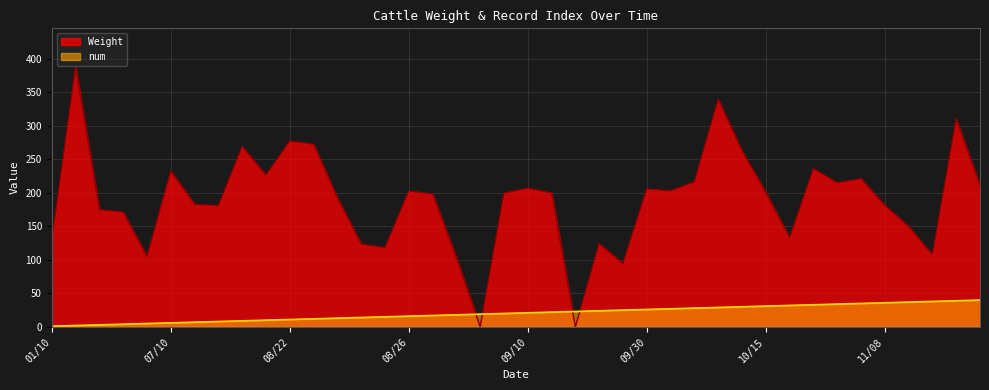

Between 11/10 and 08/25, which is larger?

11/10